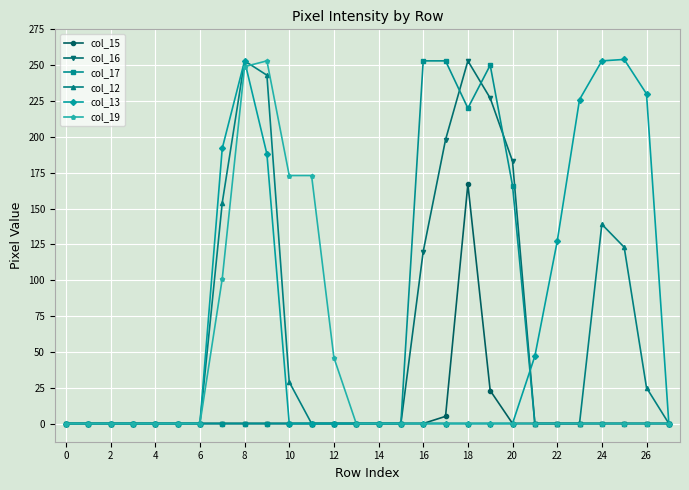

What is the sum of all col_19 values?

995